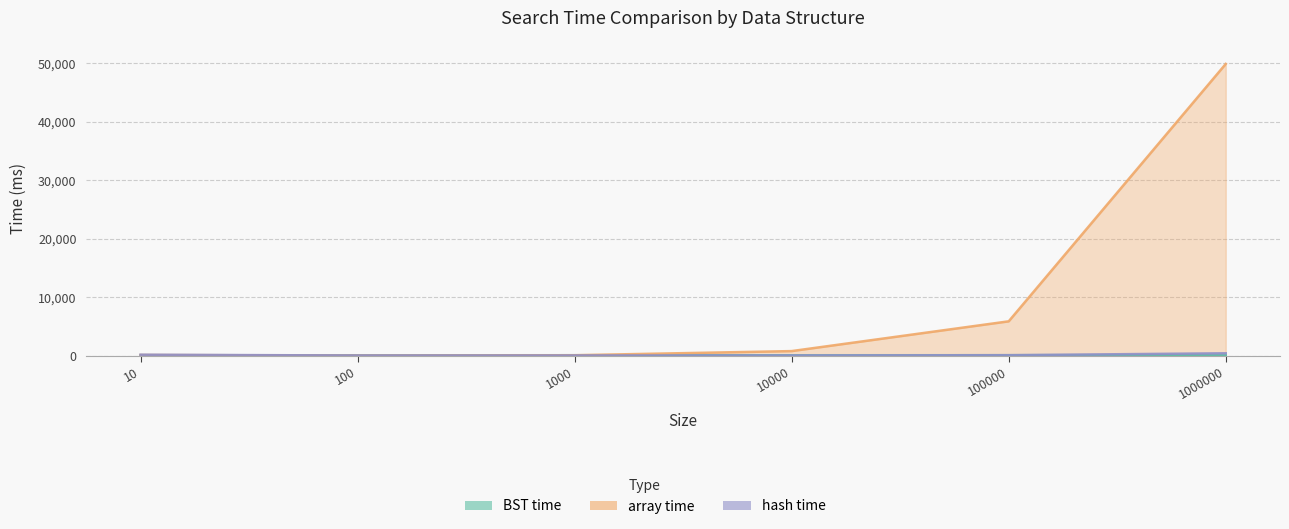

What is the average value of the array time series?

9462